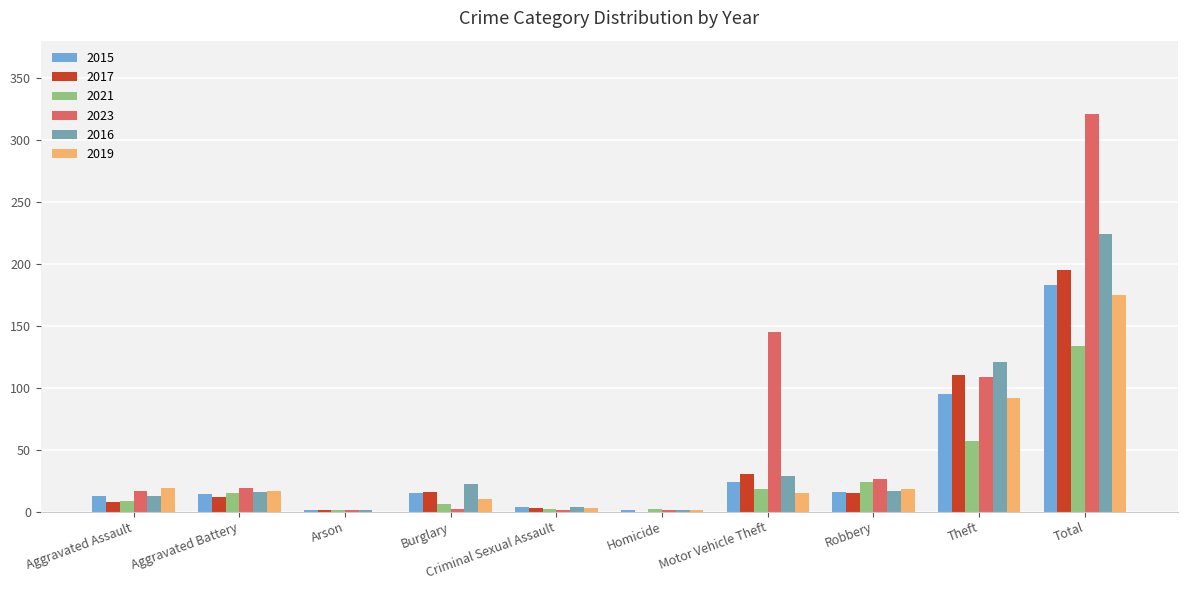

Is it true that 2017 equals 0 at Homicide?

True